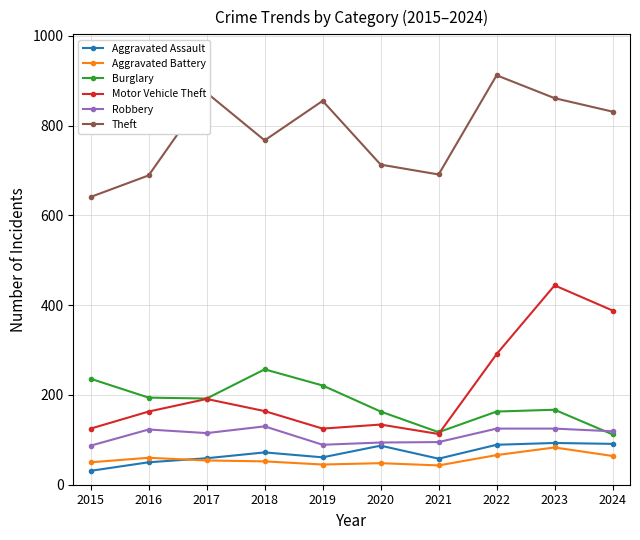

Which series has the widest spread of values?

Motor Vehicle Theft